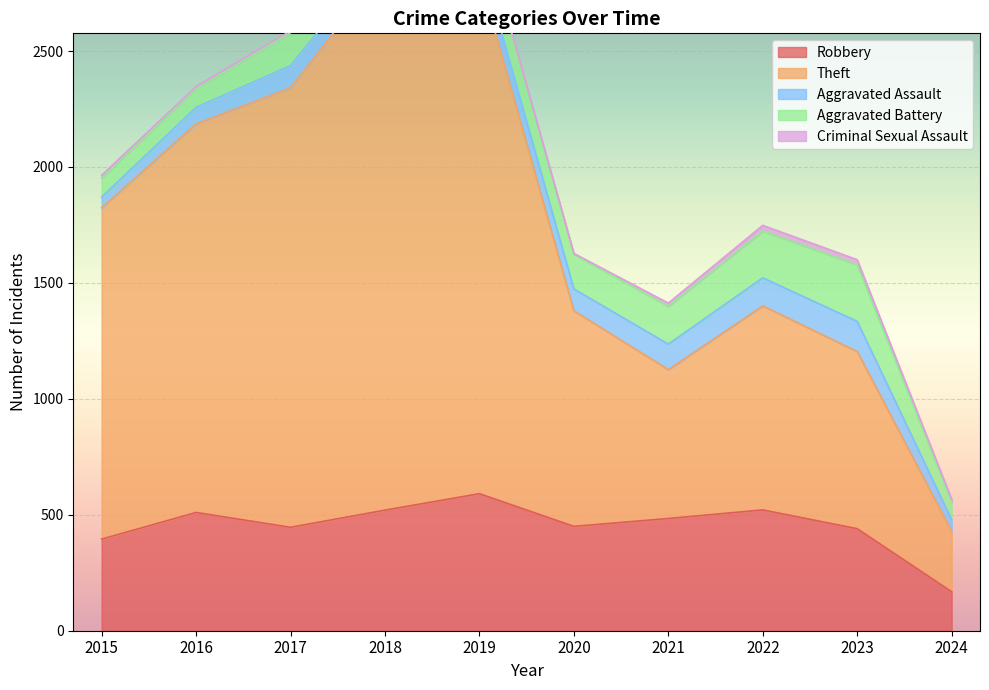

Reading right to left, extract all data points from this chart.

Robbery: 2024=168	2023=440	2022=521	2021=484	2020=450	2019=591	2018=520	2017=446	2016=510	2015=395
Theft: 2024=260	2023=764	2022=880	2021=642	2020=930	2019=2230	2018=2342	2017=1896	2016=1676	2015=1429
Aggravated Assault: 2024=51	2023=130	2022=121	2021=110	2020=94	2019=98	2018=77	2017=95	2016=71	2015=46
Aggravated Battery: 2024=76	2023=244	2022=202	2021=163	2020=150	2019=148	2018=152	2017=142	2016=82	2015=82
Criminal Sexual Assault: 2024=12	2023=22	2022=24	2021=14	2020=3	2019=8	2018=11	2017=8	2016=8	2015=12